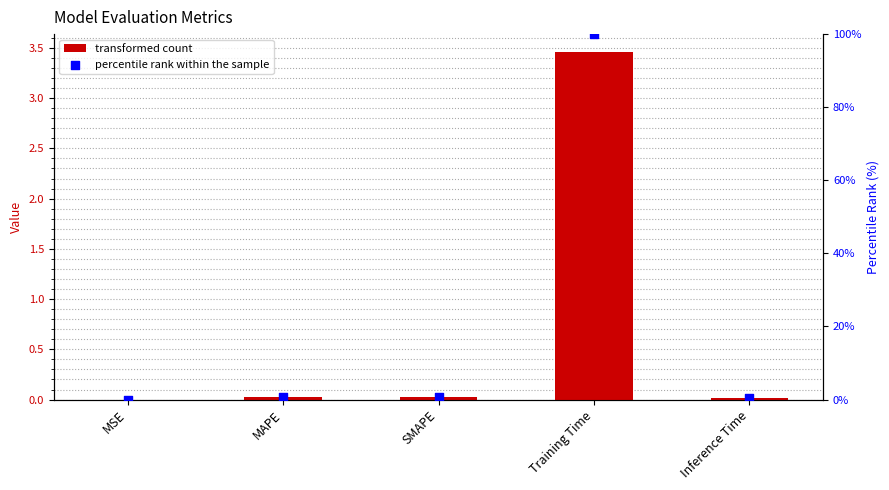

Which series has the largest total across all categories?

percentile rank within the sample